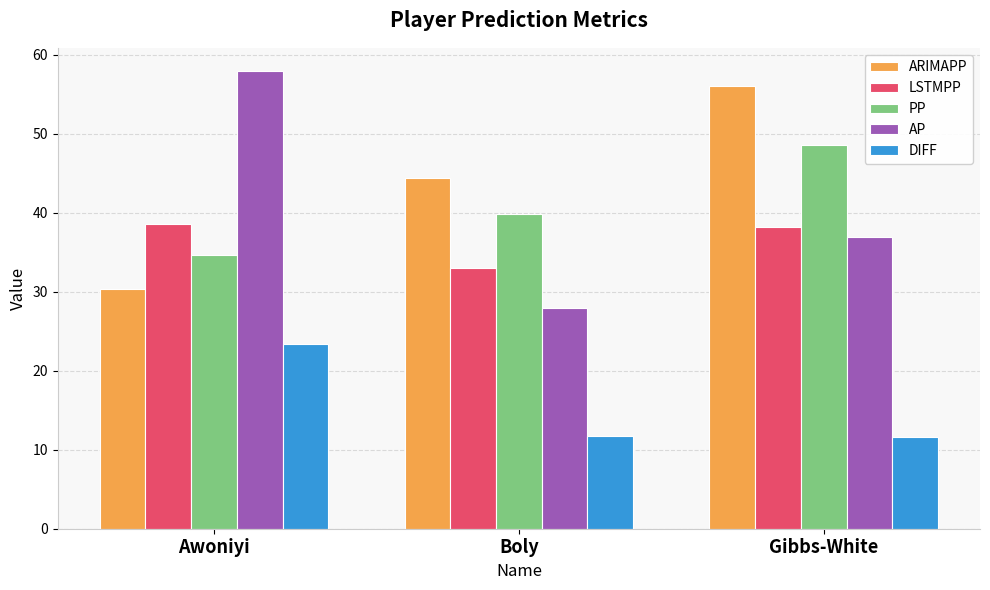

What is the difference between the highest and lowest values at Boly?

32.7